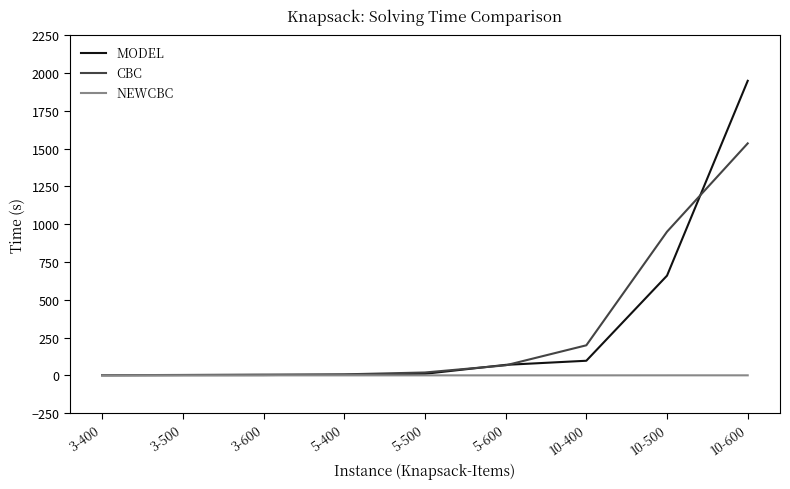

Is it true that NEWCBC equals 0.2 at 5-600?

True